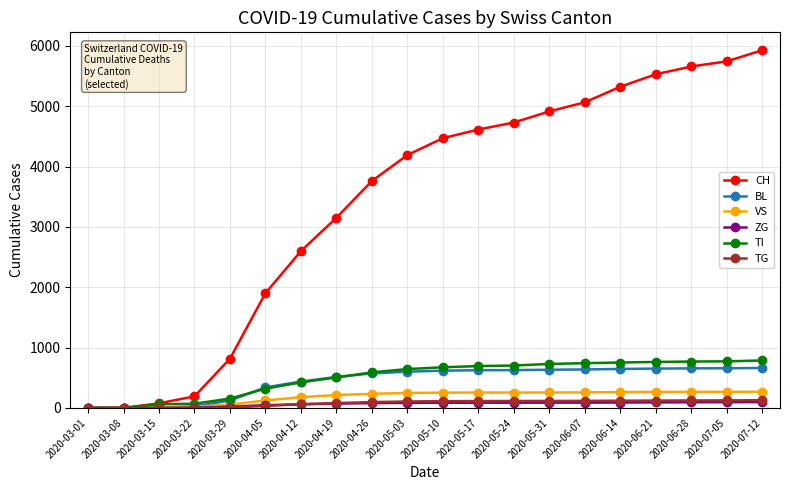

True or false: ZG has a value of 88 at 2020-06-07.

True